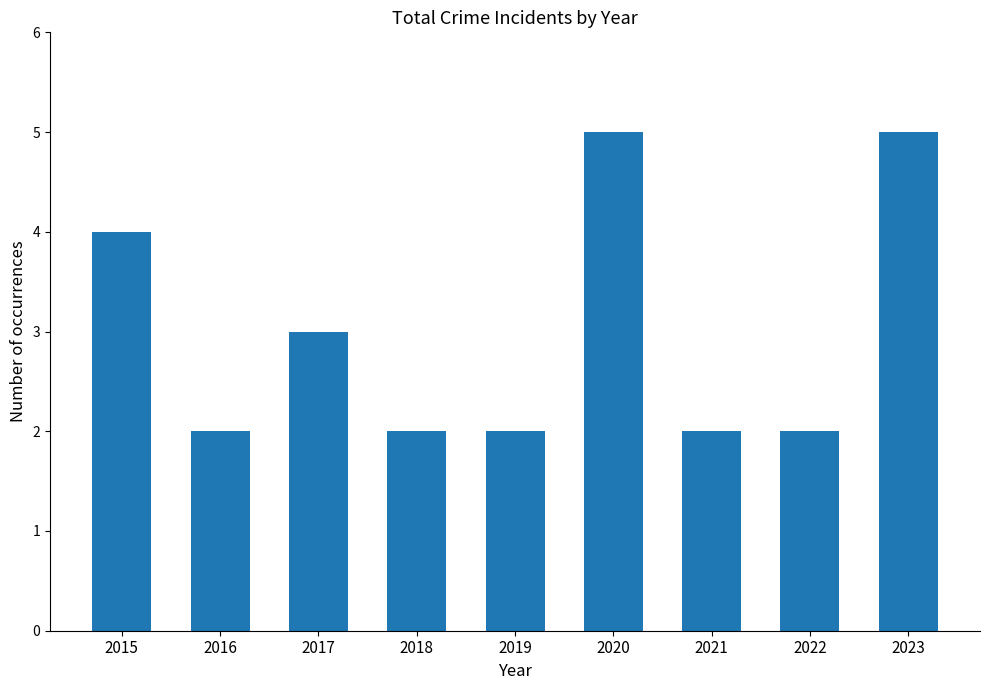

Count the number of data series in this chart.

1